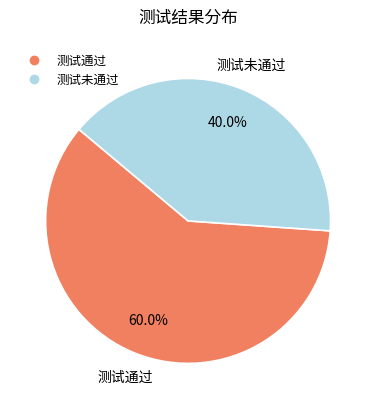

What percentage do 测试通过 and 测试未通过 together represent?

100.0%